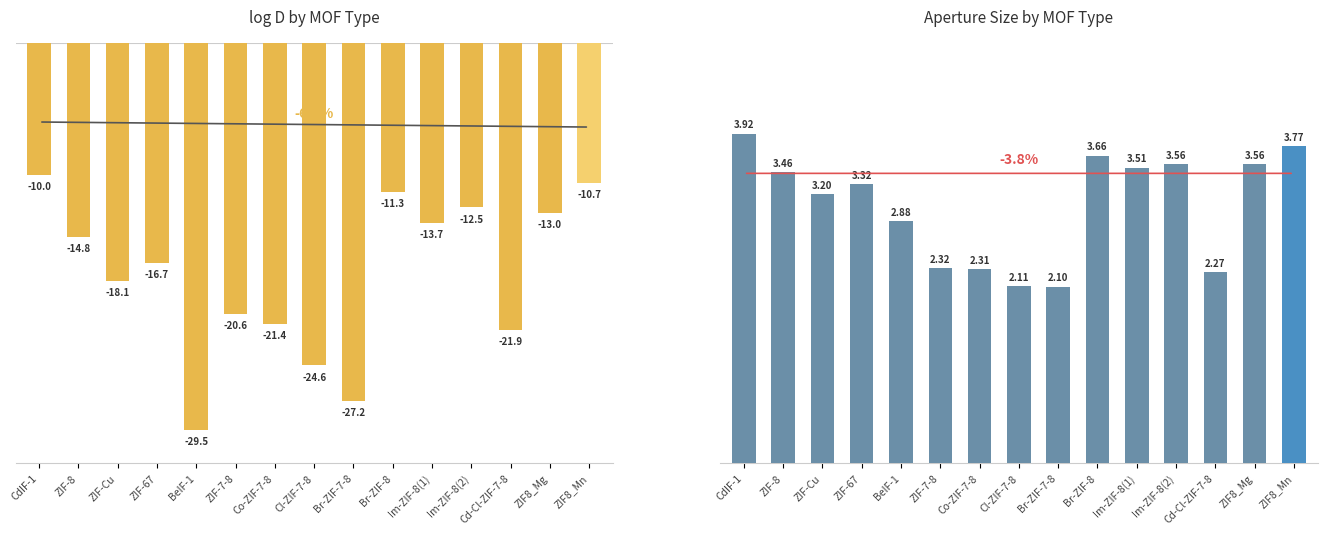

Which series changed the most between Br-ZIF-8 and Im-ZIF-8(2)?

logD